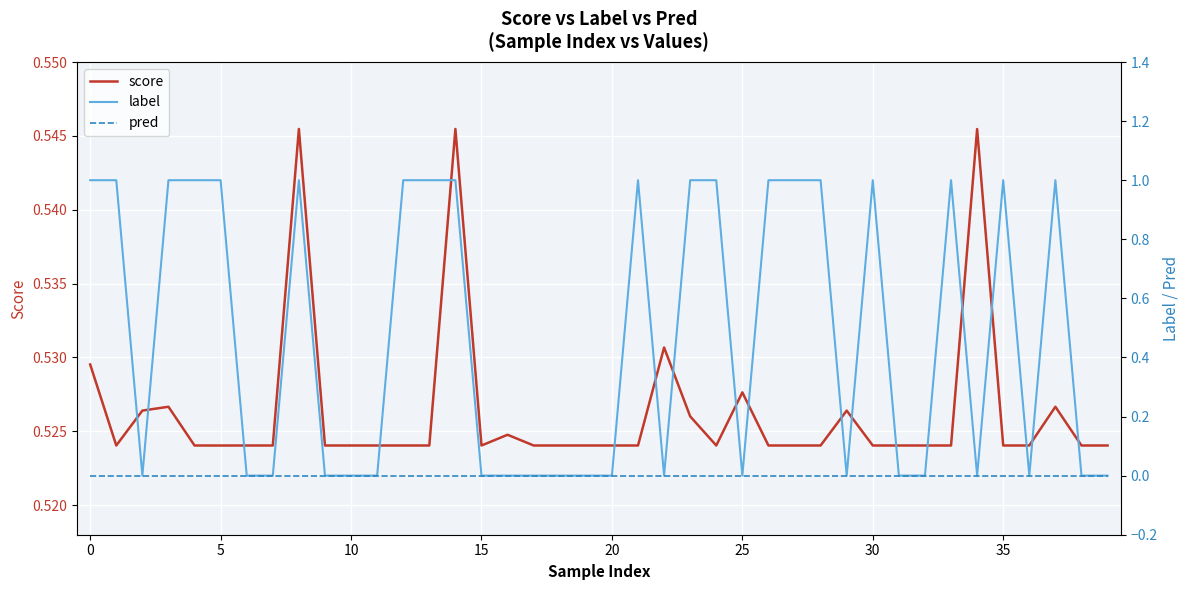

At 33, list the series in order from largest to smallest.

label, score, pred